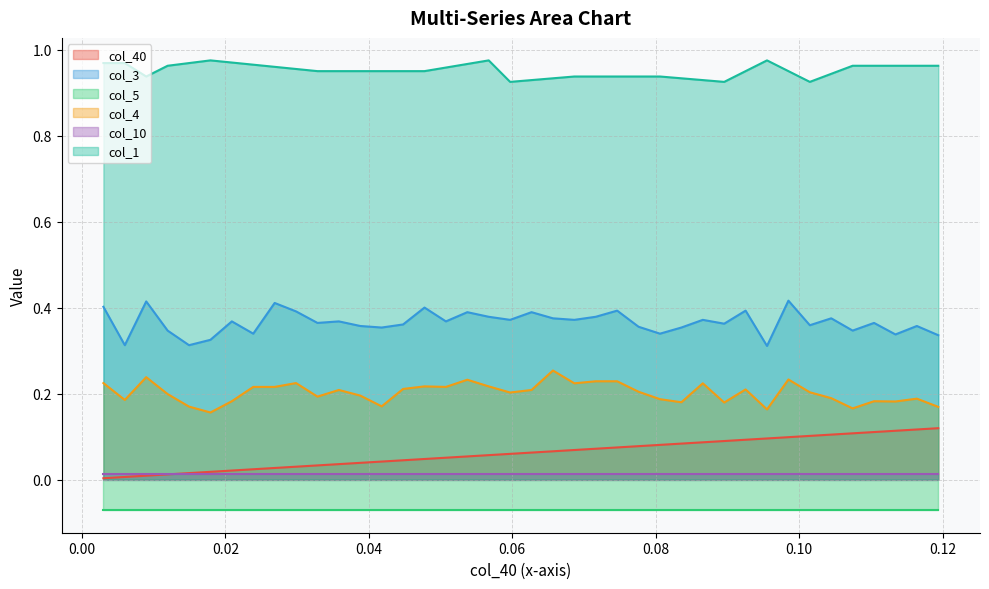

True or false: col_1 and col_4 cross at least once.

False